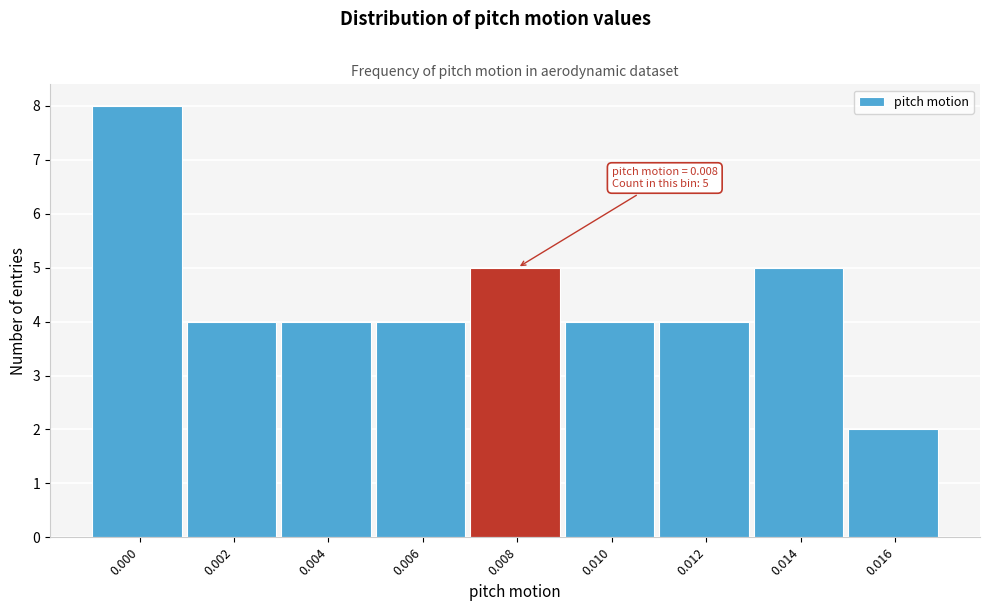

Reading right to left, transcribe all the data shown in this chart.

2	5	4	4	5	4	4	4	8